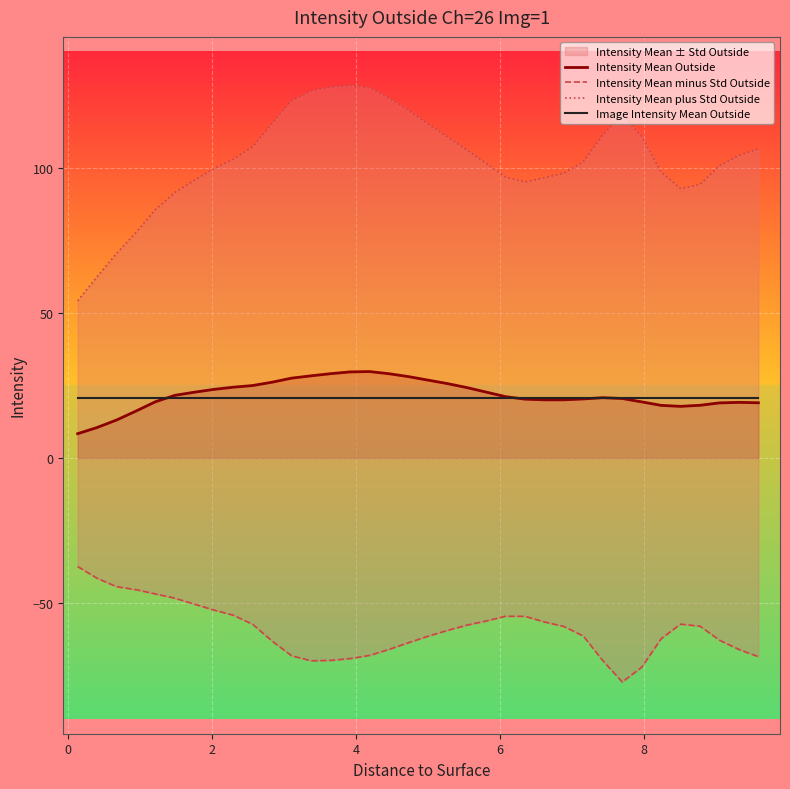

What is the highest value of the Image Intensity Mean Outside series?

20.7